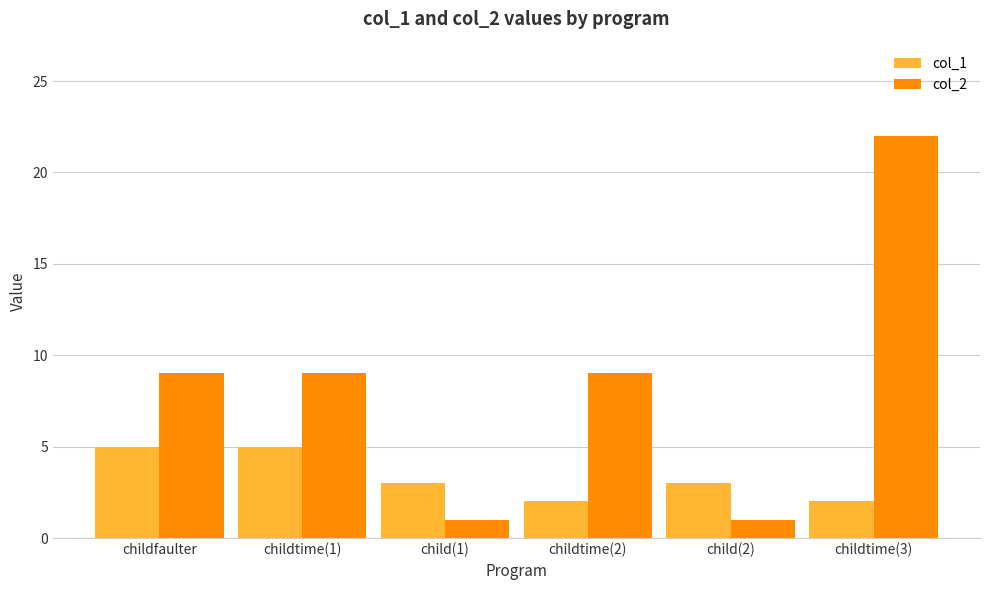

Rank the series by their average value, from highest to lowest.

col_2, col_1